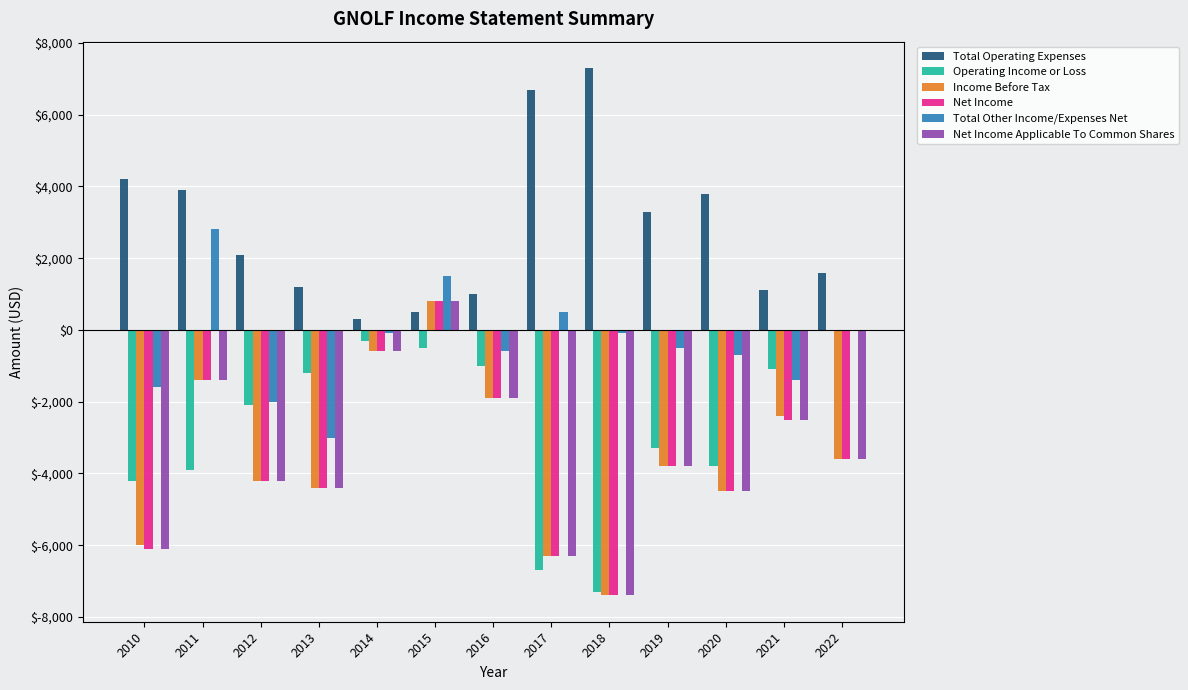

Is the value of Total Other Income/Expenses Net at 2011 greater than the value of Income Before Tax at 2017?

Yes